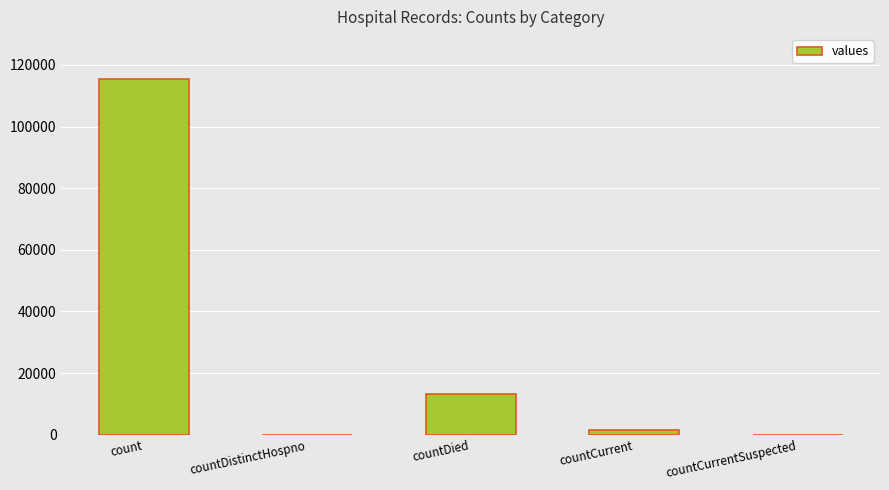

What is the sum of all values?

130105